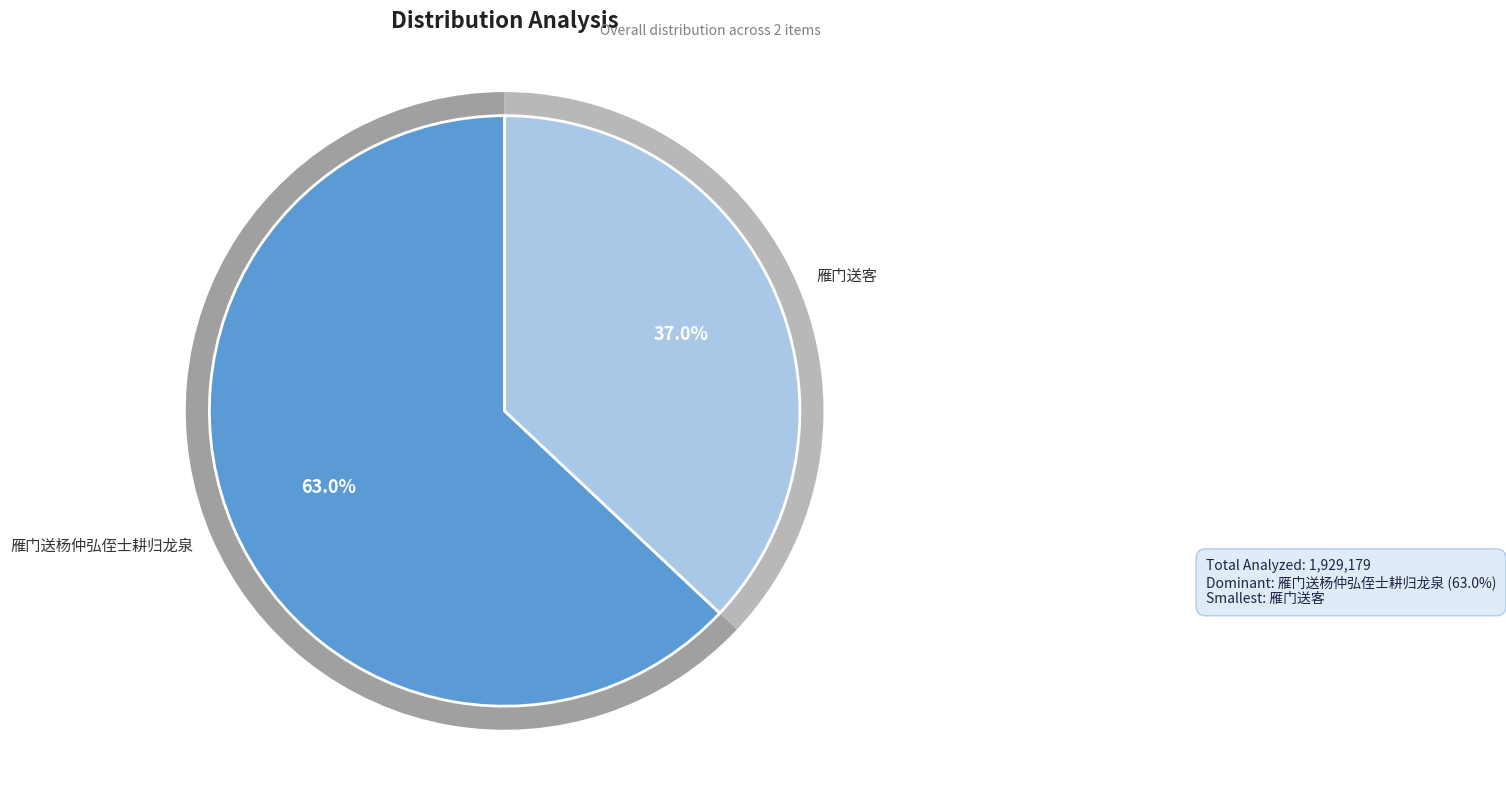

How many slices are in this pie chart?

2